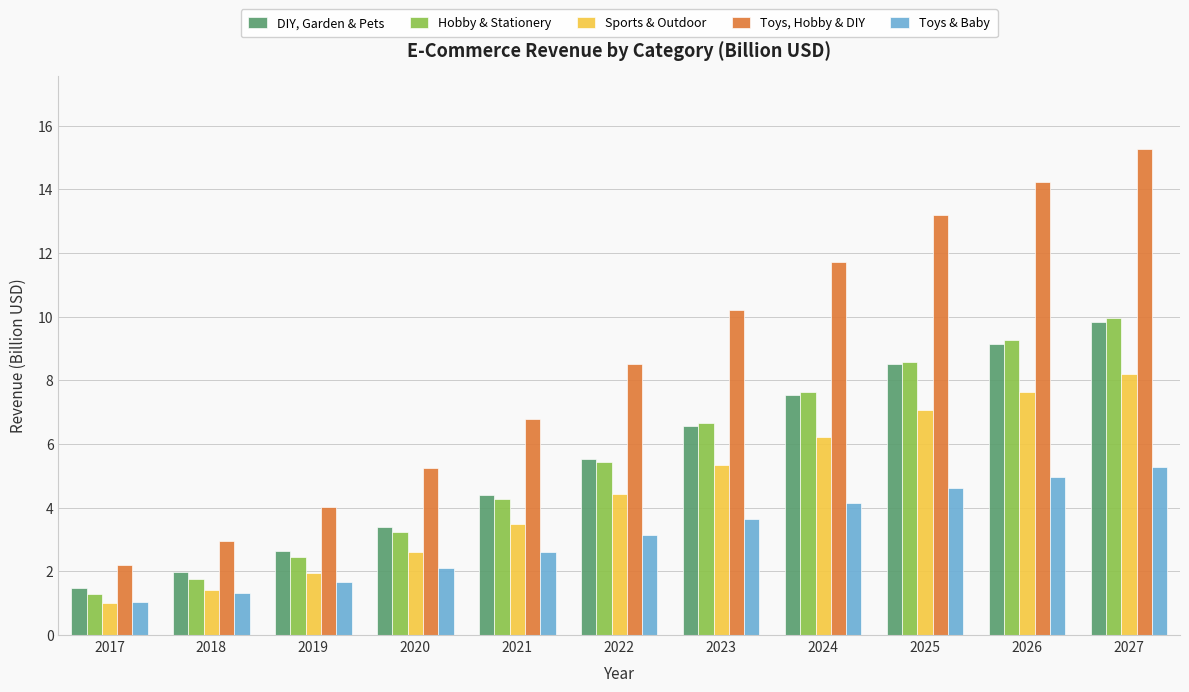

What is the value of the Toys & Baby bar at the 6th from the left?

3.1